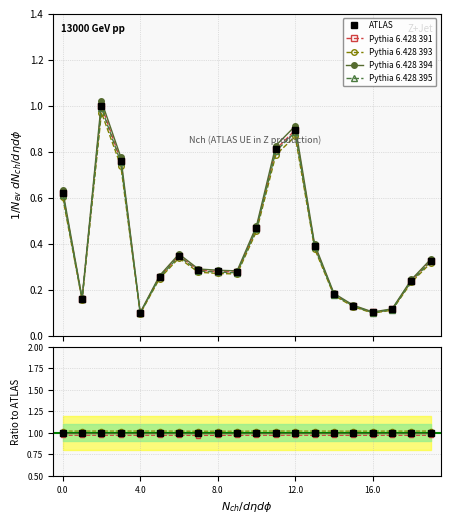

True or false: Pythia 6.428 391 has more than 1 interior local peaks.

True